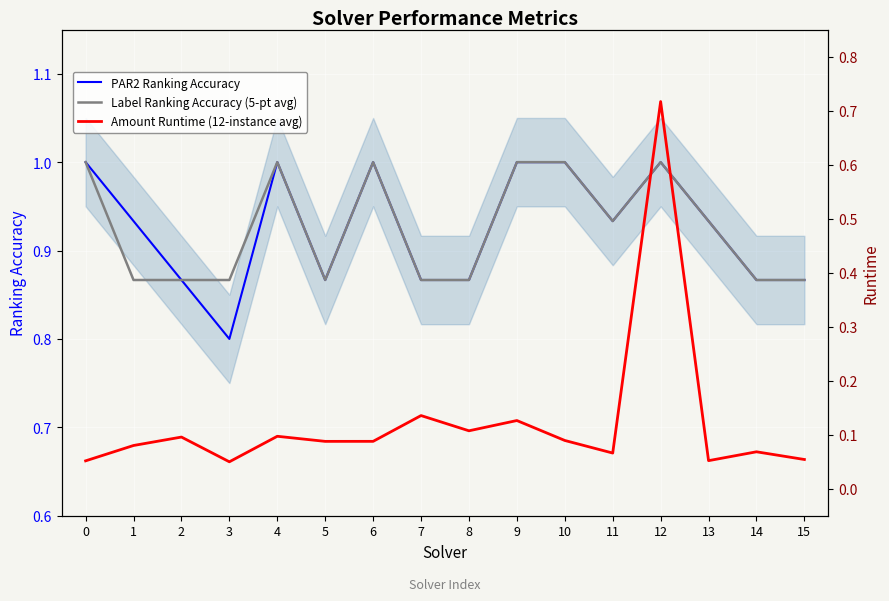

What is the difference between the second highest and minimum values in the Label Ranking Accuracy (5-pt avg) series?

0.1